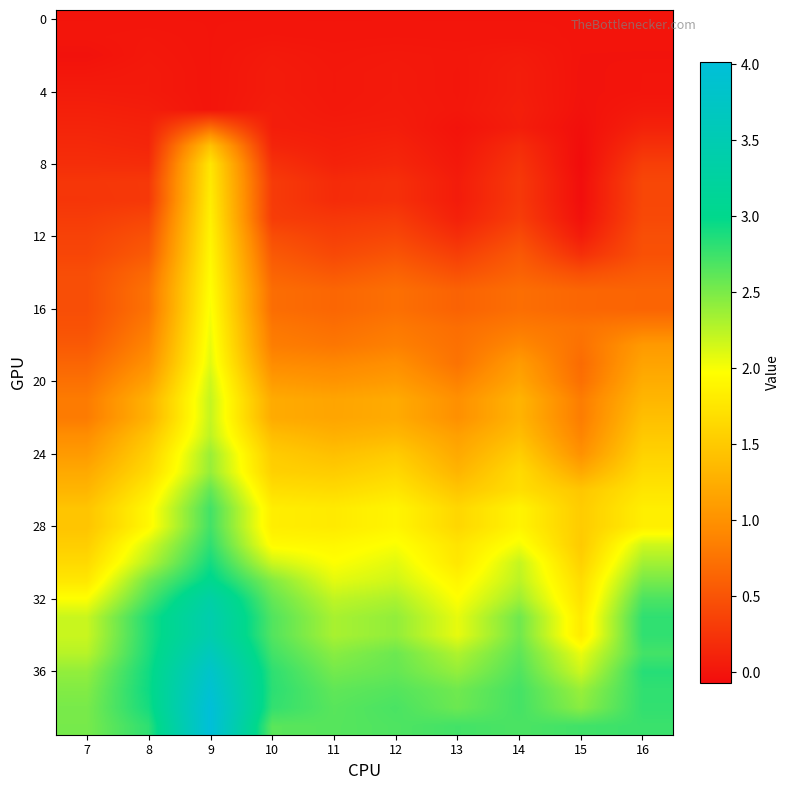

What is the spread (max minus min) of values at 10?

2.8